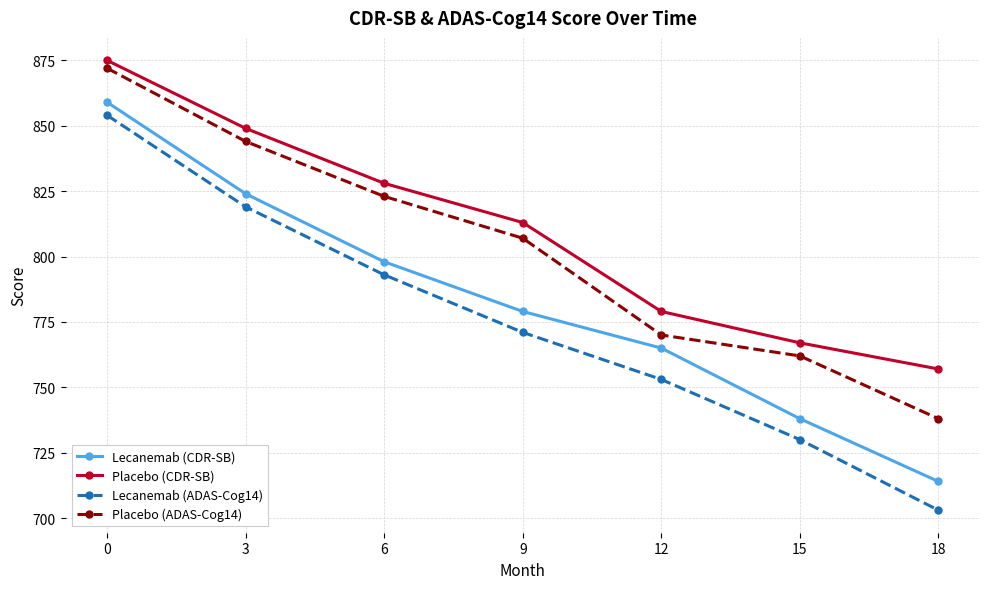

Count the number of categories in the chart.

7